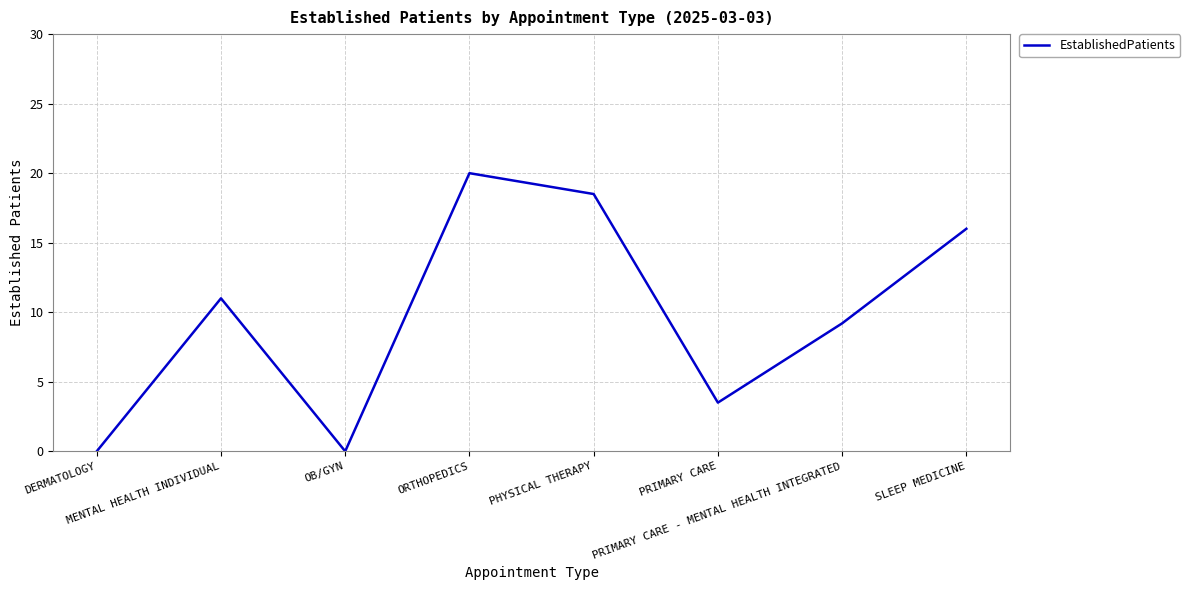

What is the maximum value shown in the chart?

20.0